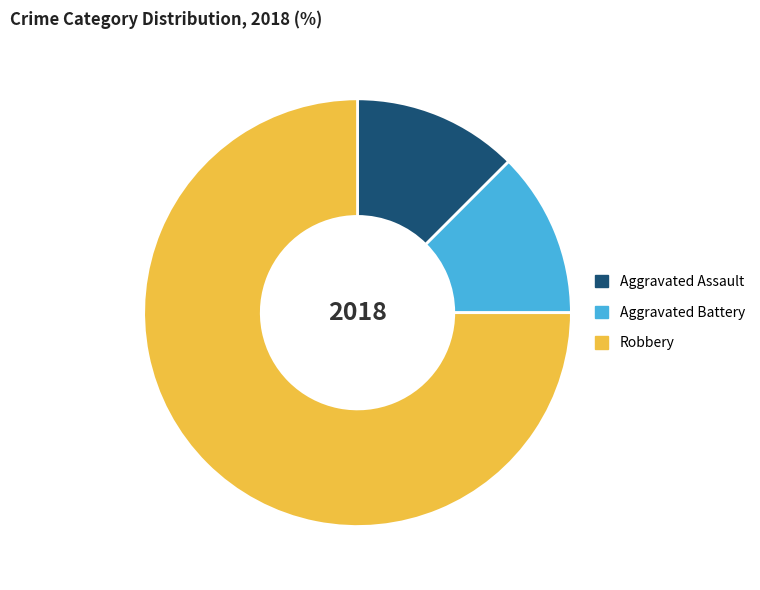

What is the ratio of the value at Robbery to the value at Aggravated Battery?

6.0